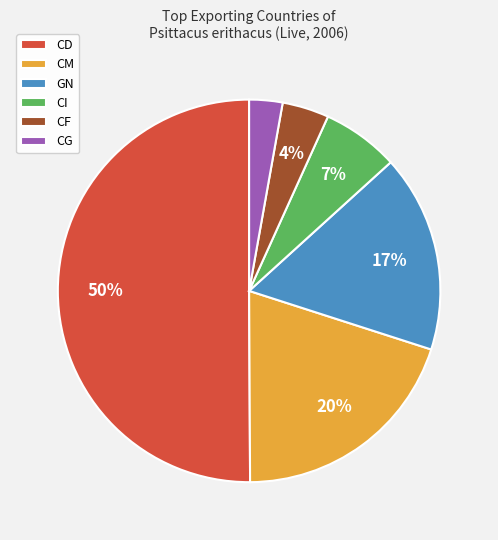

To the nearest percent, what percentage of the pie is CI?

7%